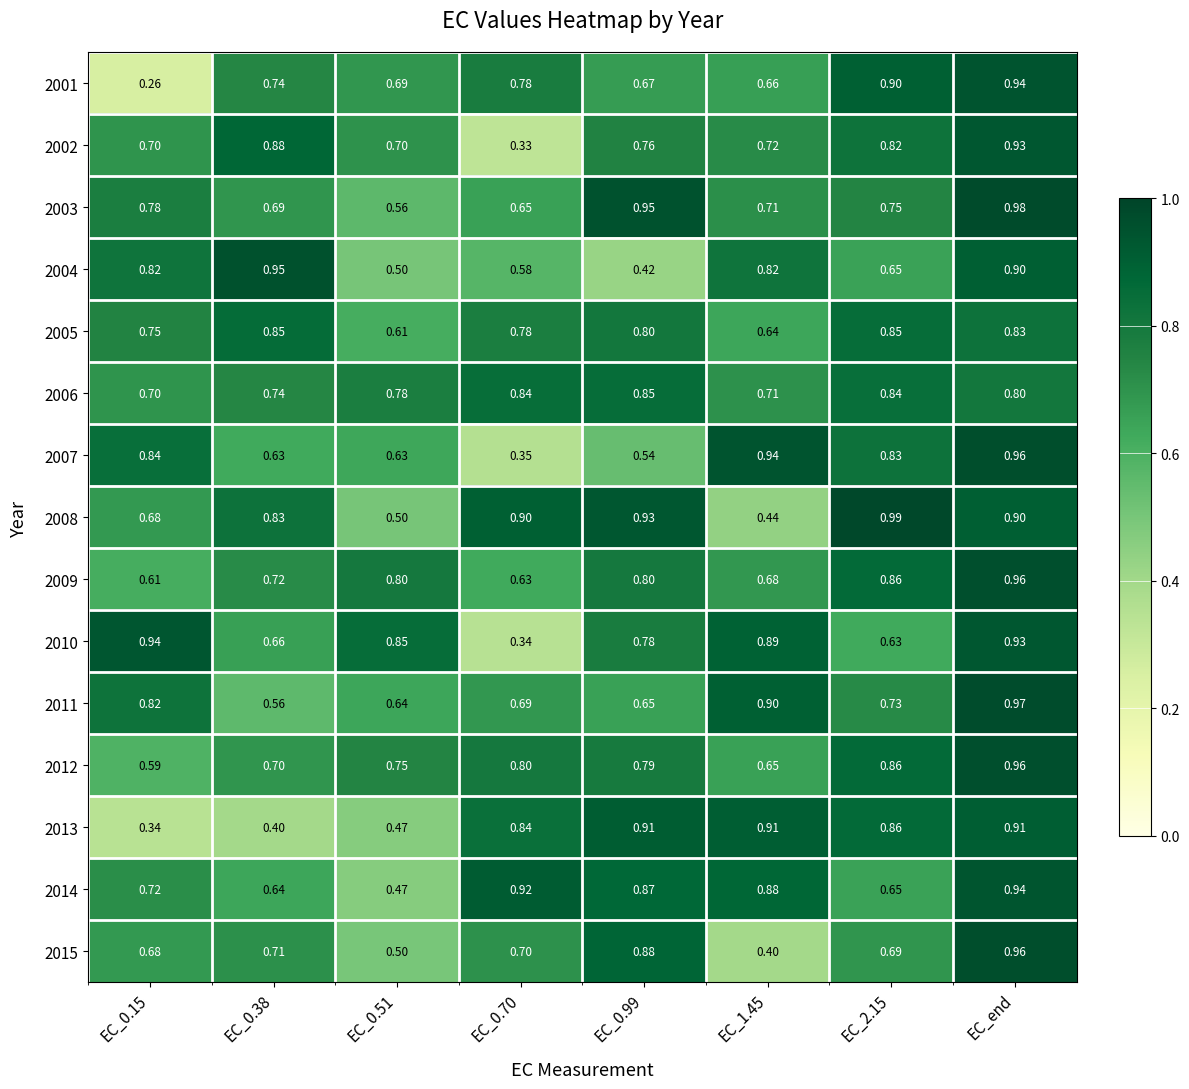

Is the value of 2014 at EC_0.38 greater than the value of 2013 at EC_1.45?

No